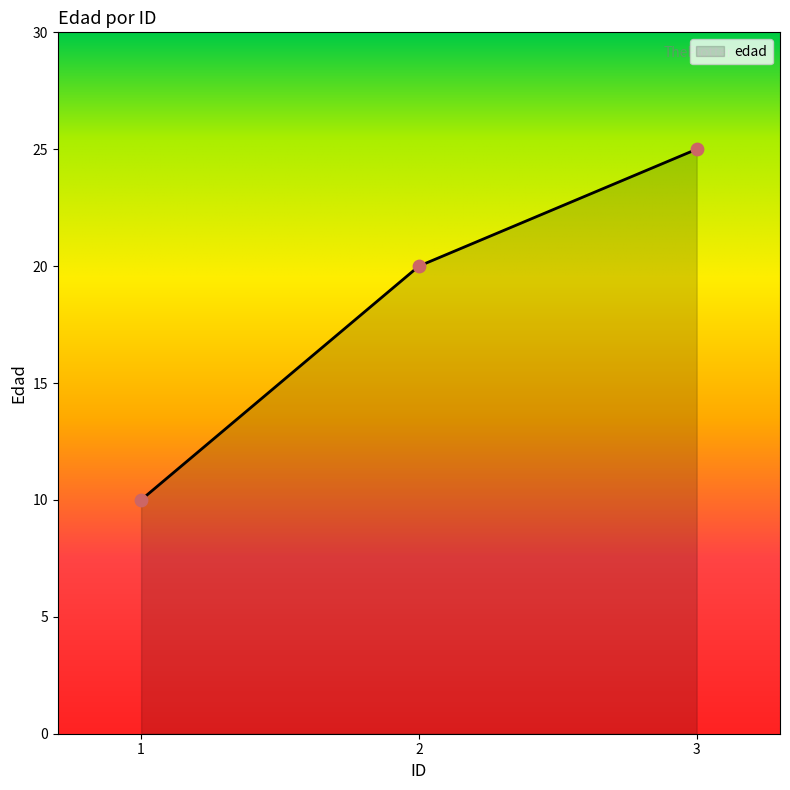

What is the ratio of the value at 2 to the value at 3?

0.8